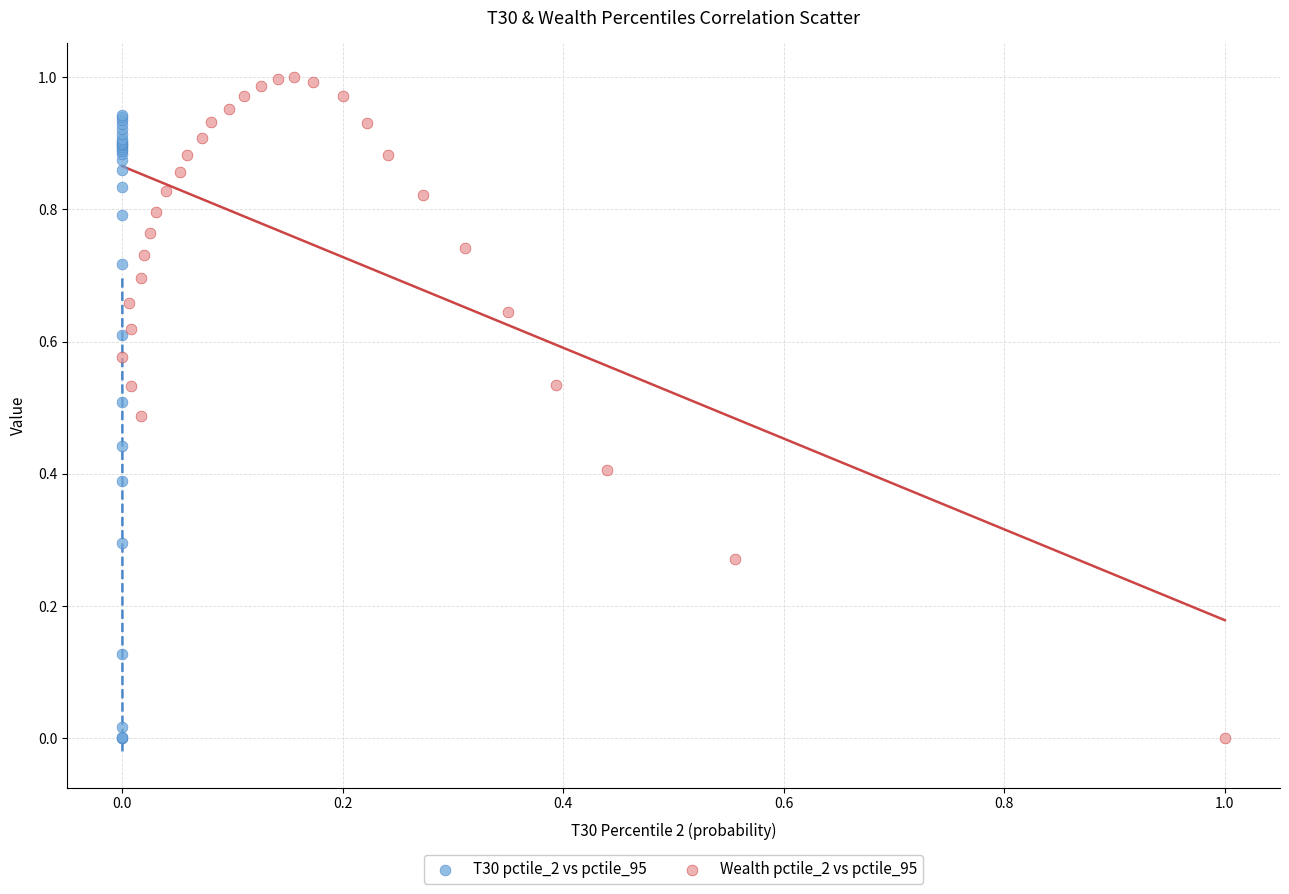

Which series has the widest spread of Y values?

Wealth pctile_2 vs pctile_95